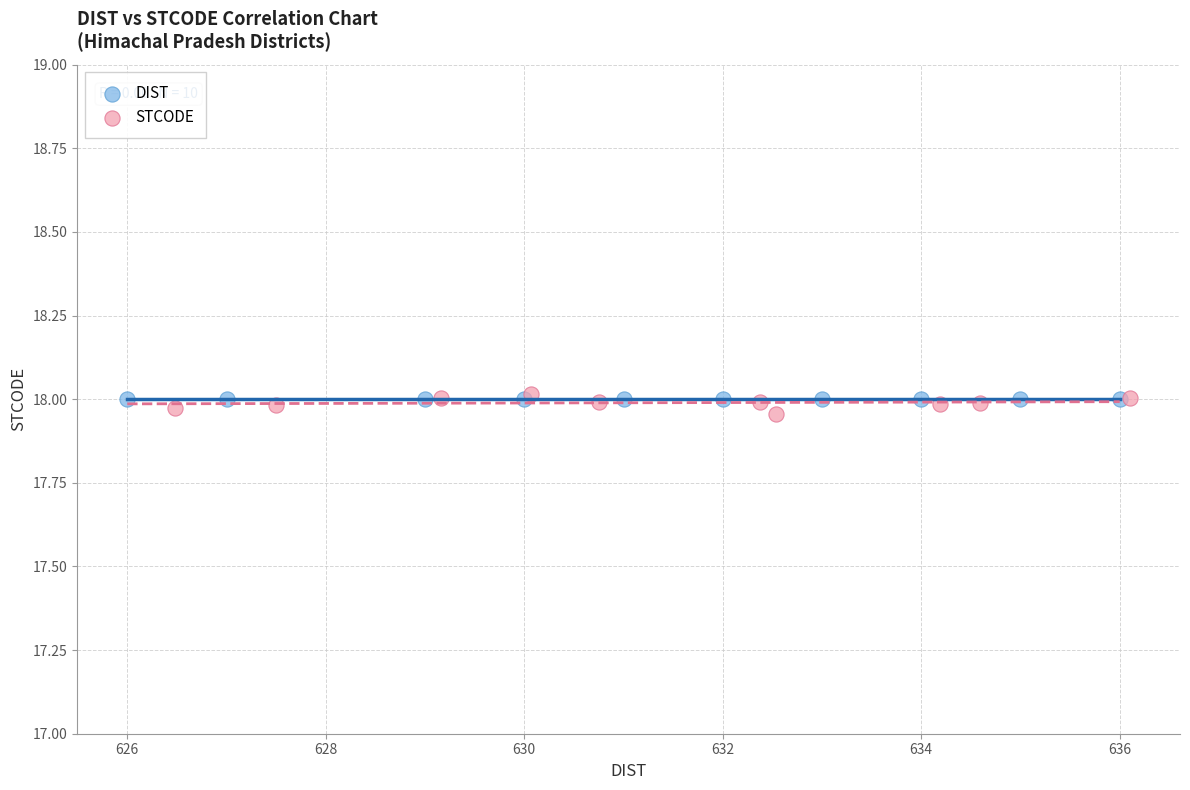

Which series contains the lowest Y value?

STCODE